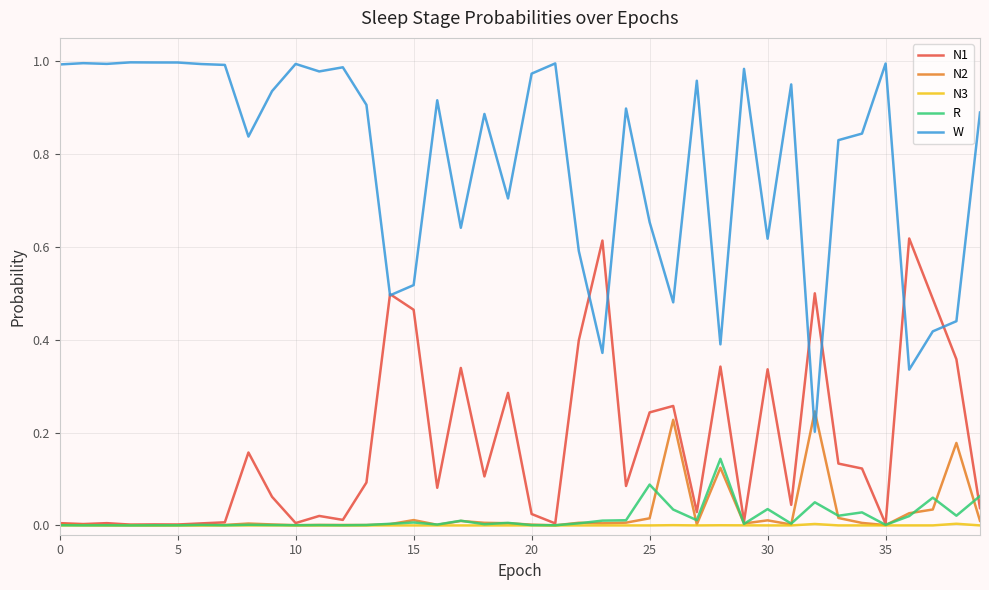

Rank the series by their maximum value, from highest to lowest.

W, N1, N2, R, N3